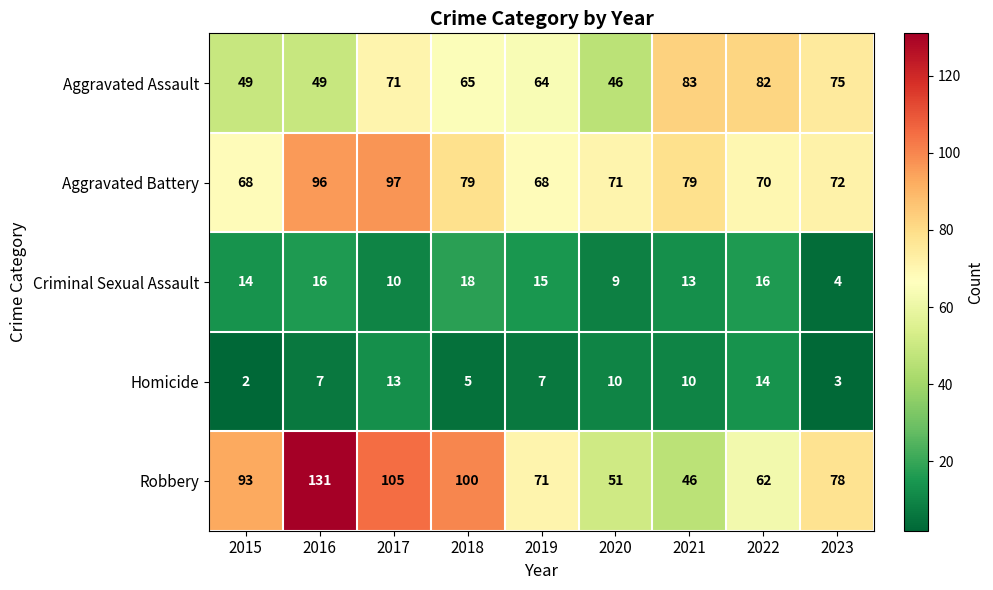

What is the maximum value shown in the chart?

131